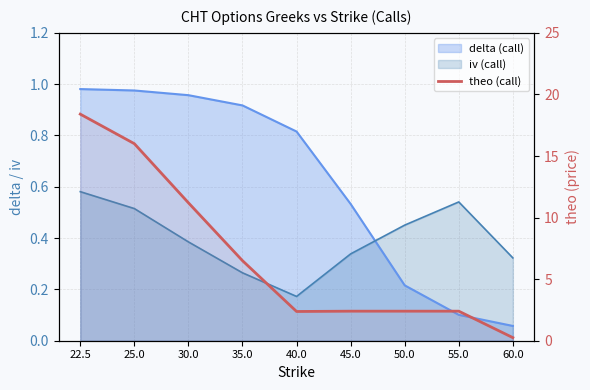

Between 55.0 and 25.0, which is larger?

25.0